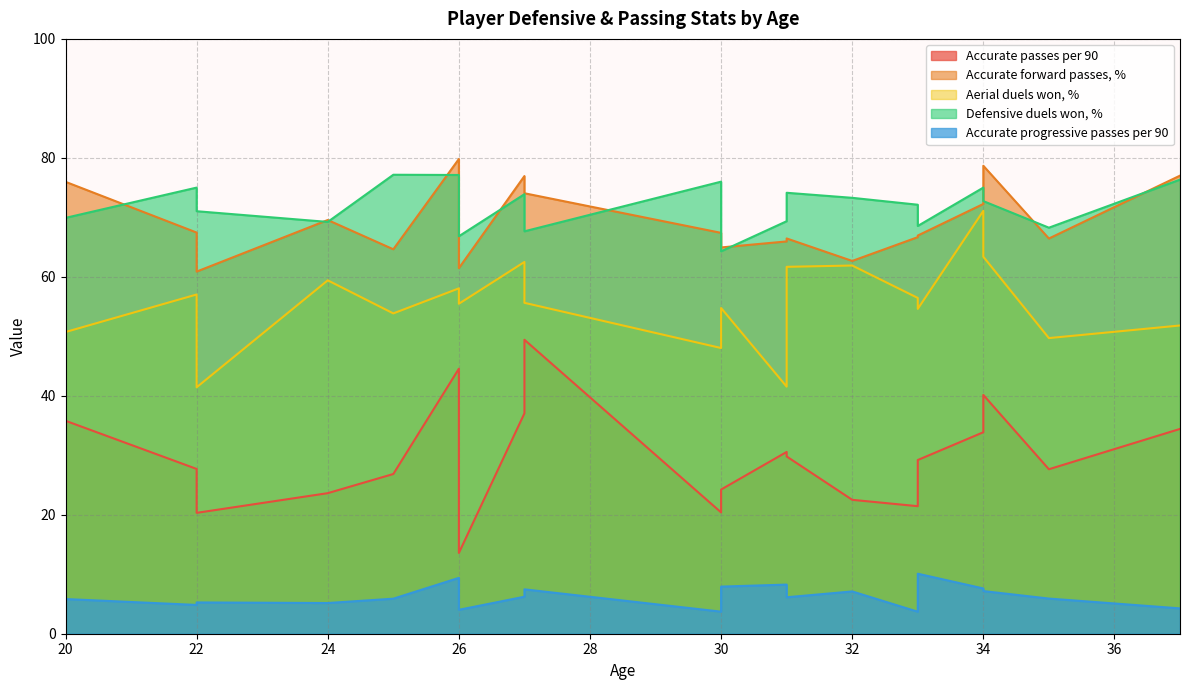

What are all the series names shown in the legend?

Accurate passes per 90, Accurate forward passes, %, Aerial duels won, %, Defensive duels won, %, Accurate progressive passes per 90